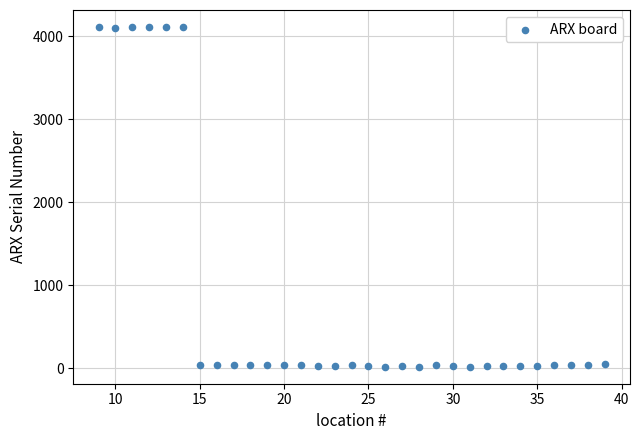

What is the range of Y values (max minus min)?

4093